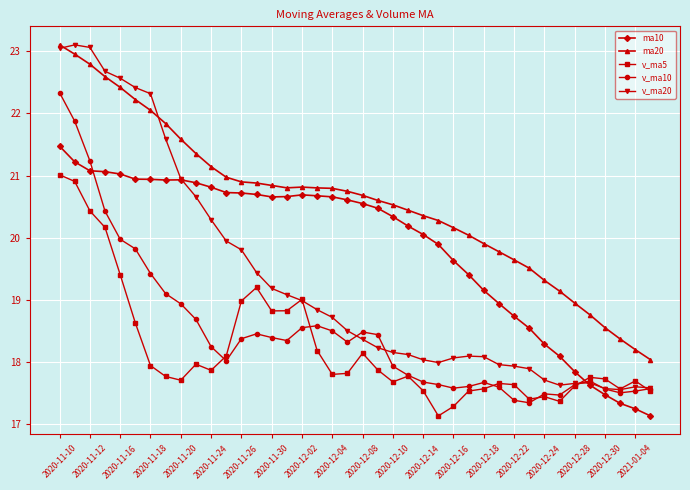

Does the chart display data point markers on the line(s)?

Yes